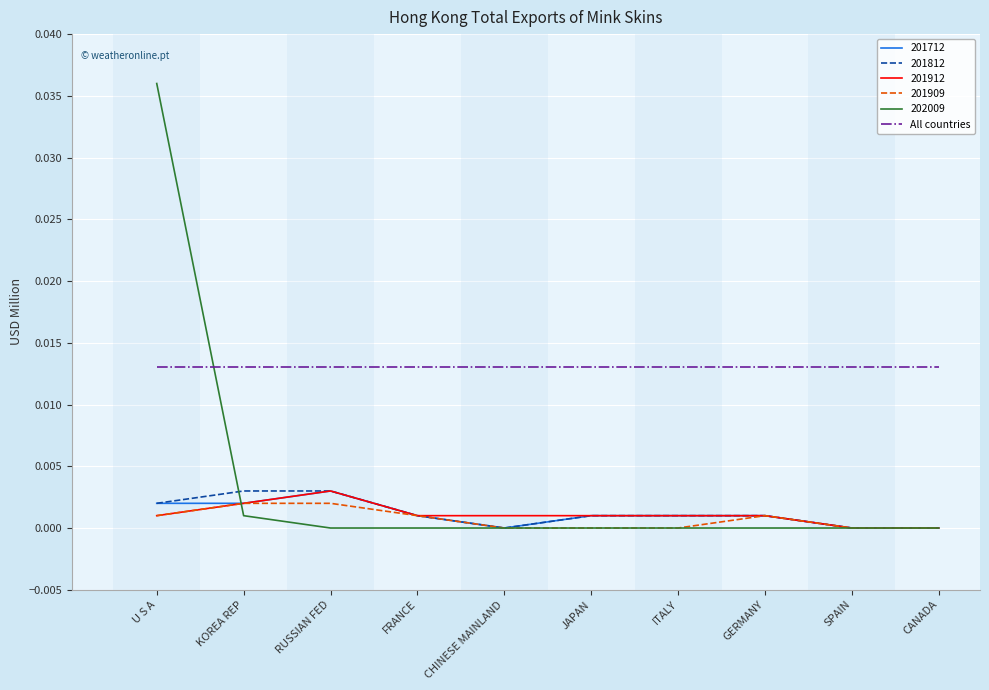

The 201712 series shows 0.0 at SPAIN. True or false?

True